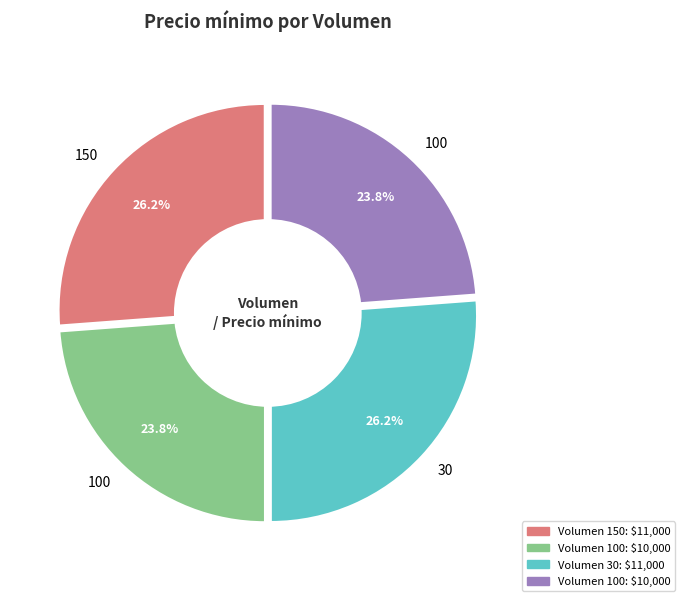

Does any single category account for the majority?

No